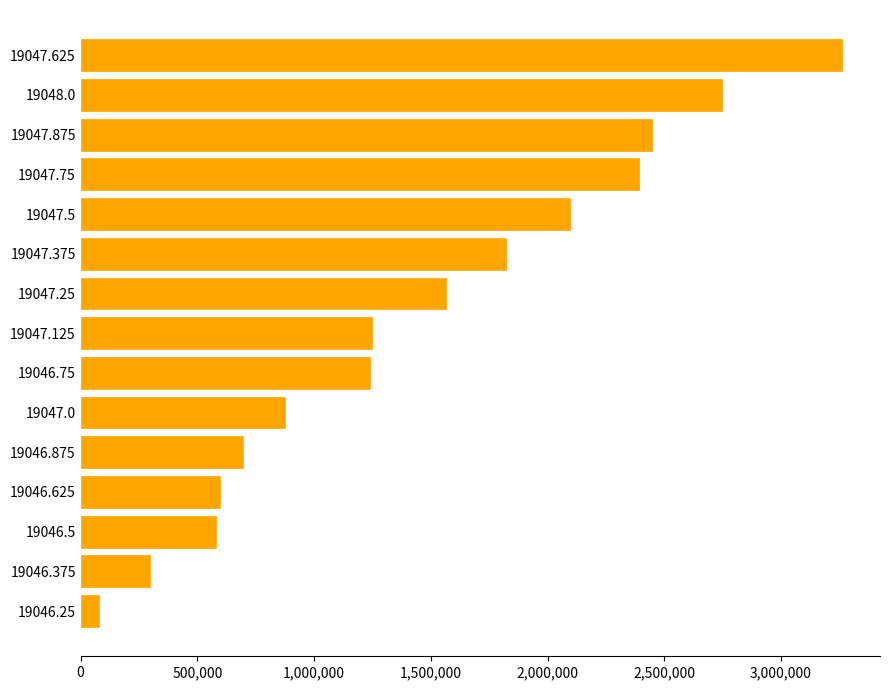

What is the change in value from 19047.875 to 19046.5?

-1866875